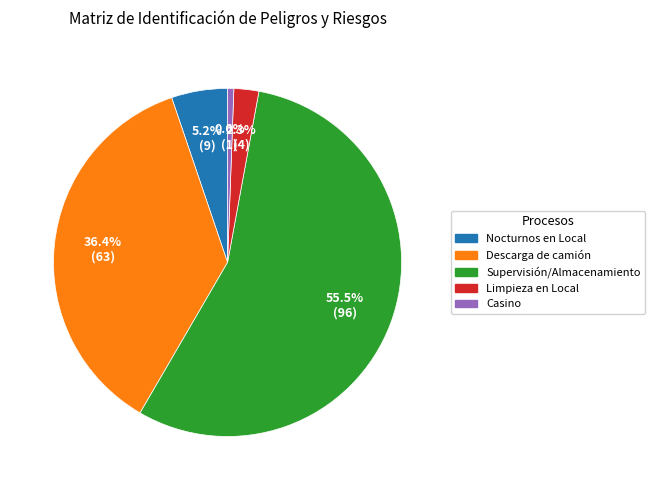

Is there any slice that represents more than half of the pie?

Yes